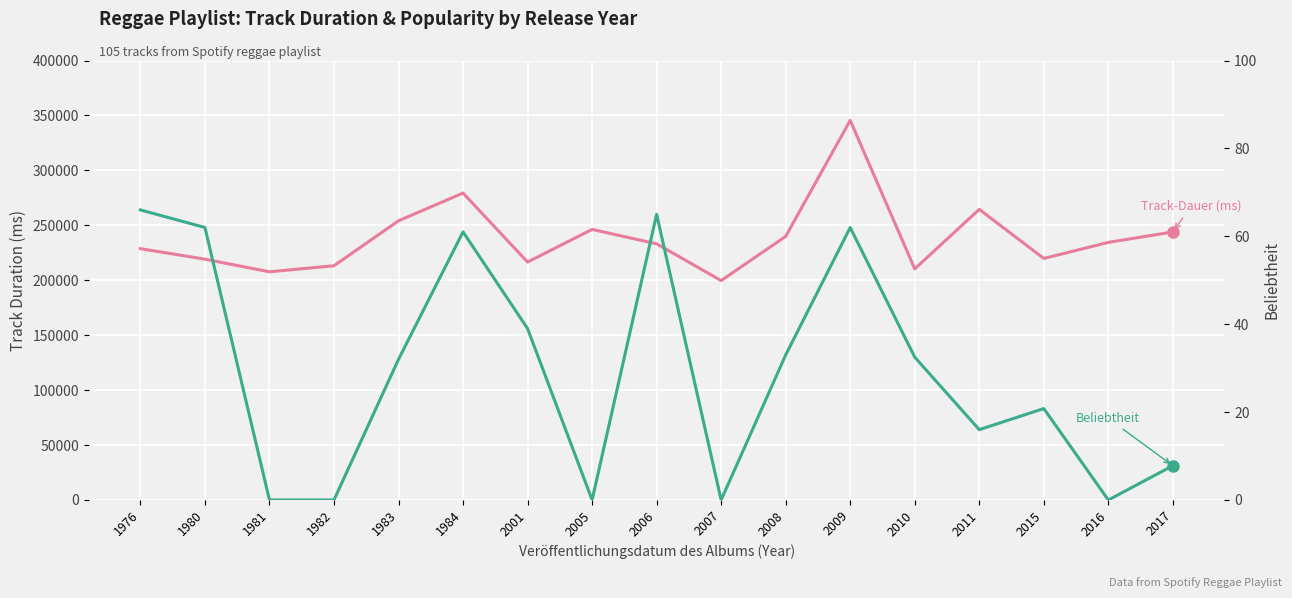

Which category has the lowest value in the Beliebtheit series?

1981